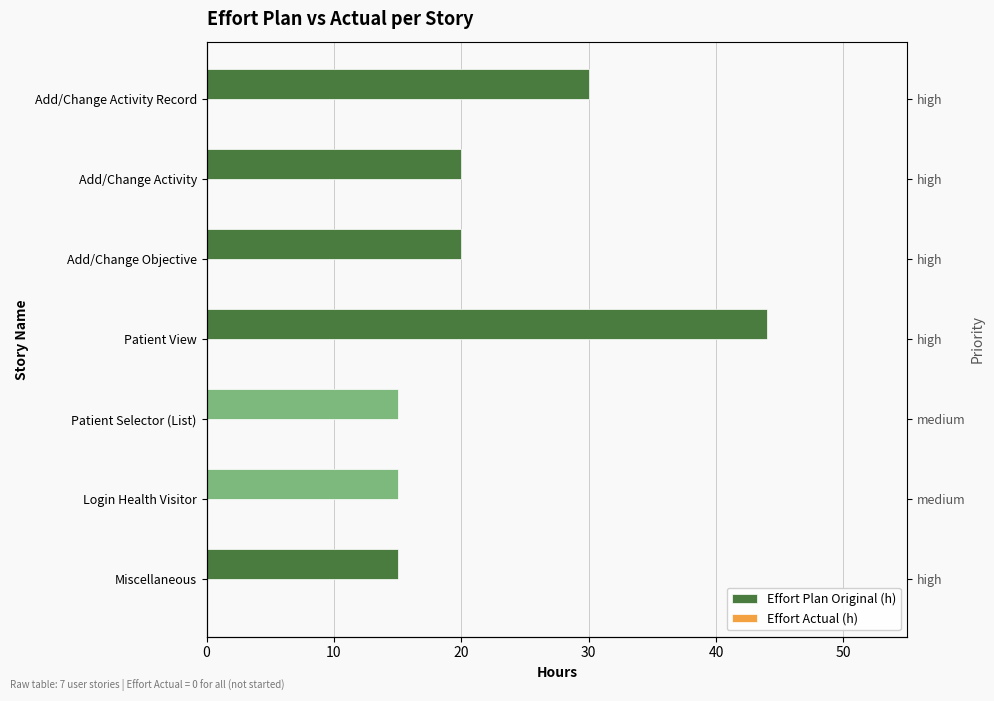

The Effort Plan Original (h) series shows 10.4 at Add/Change Objective. True or false?

False